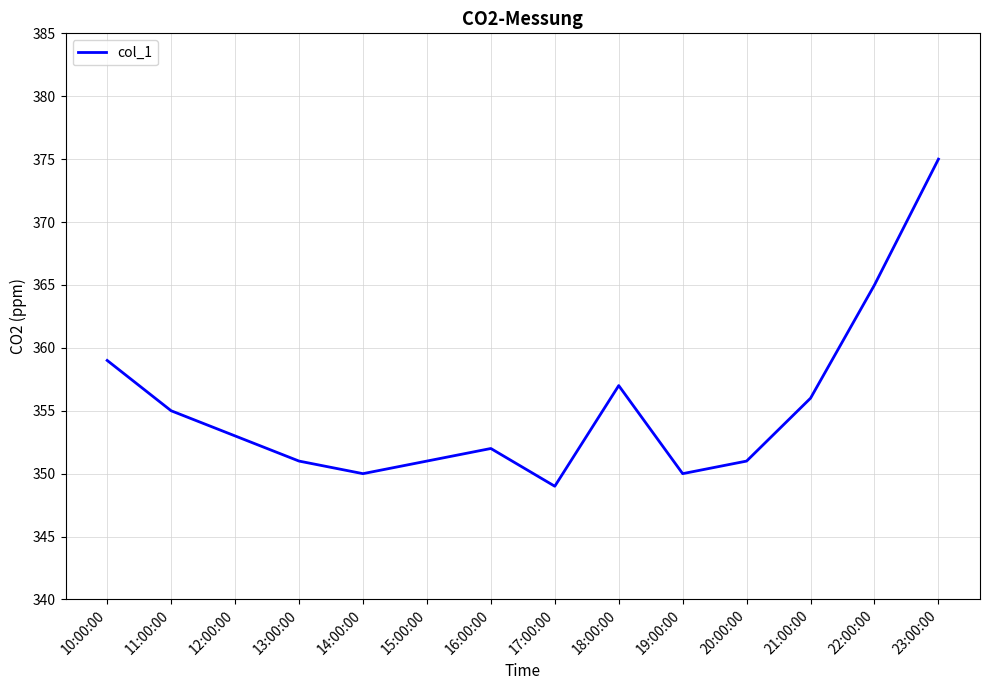

What position from the right is 18:00:00?

6